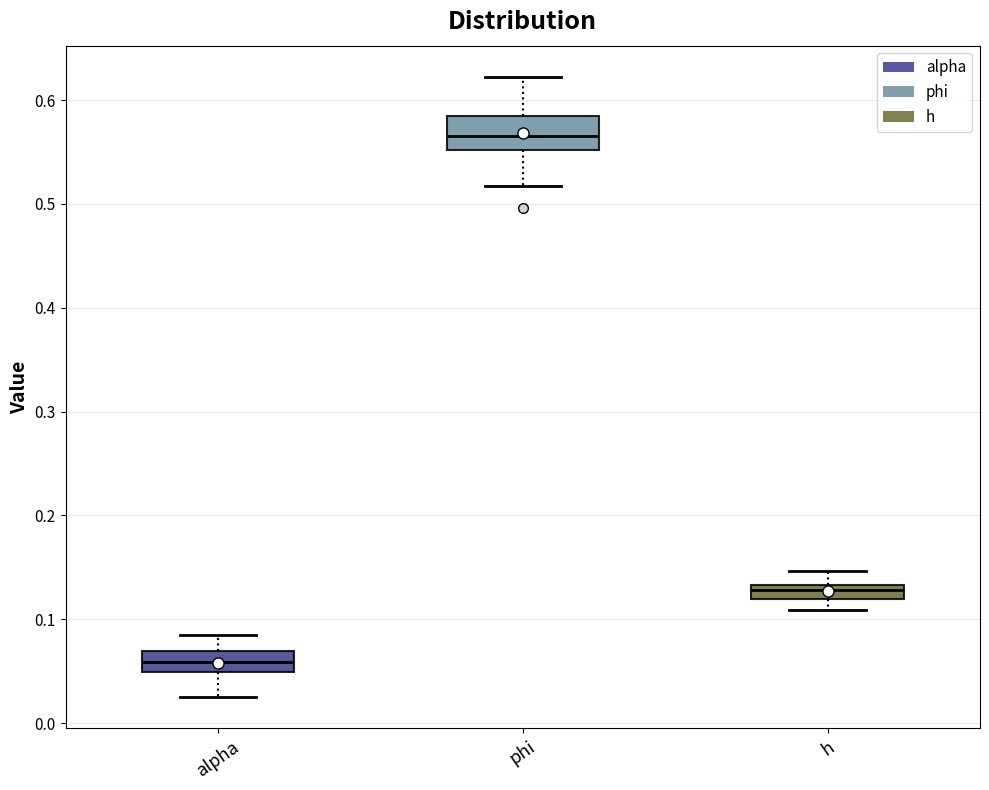

Comparing the boxes themselves (not the whiskers), which one is the tallest?

phi